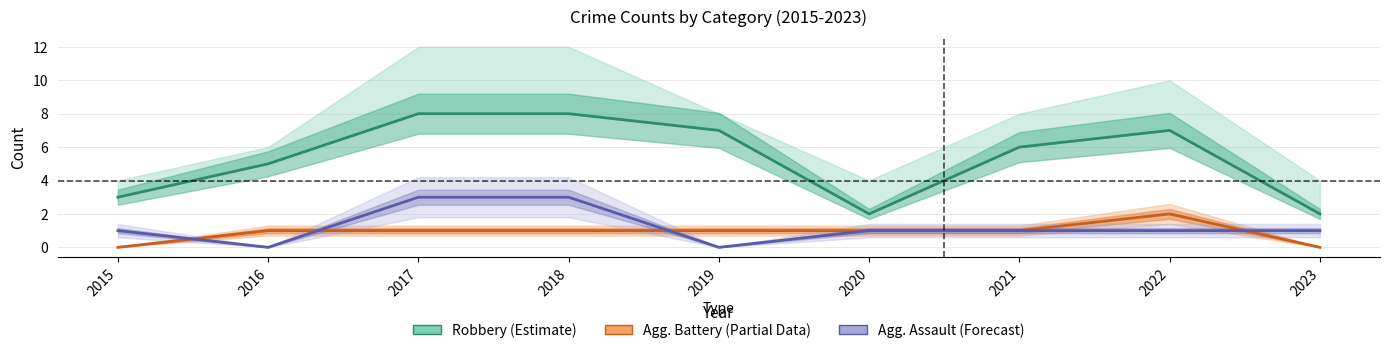

Where is the first local minimum for Robbery (Estimate)?

2020